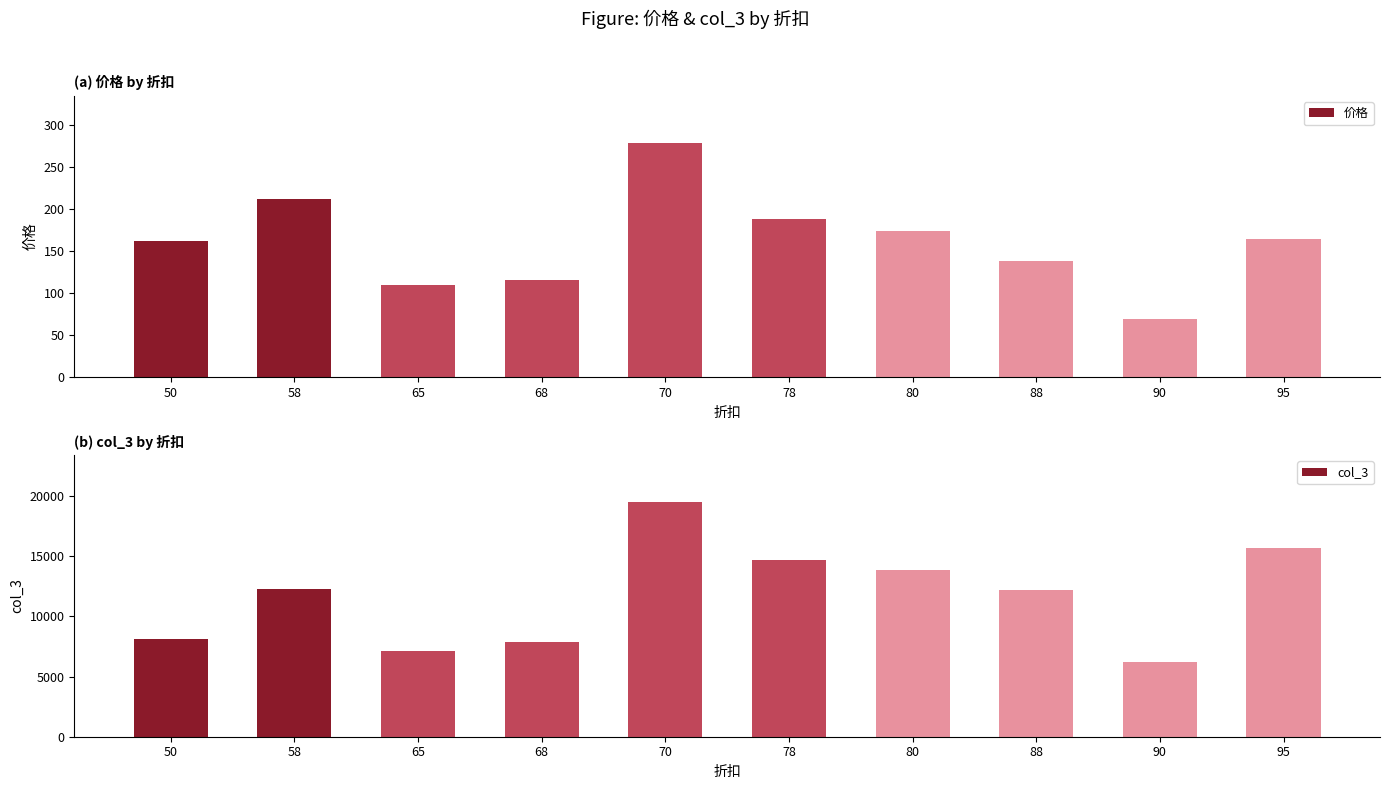

Which category has the lowest value in the 价格 series?

90